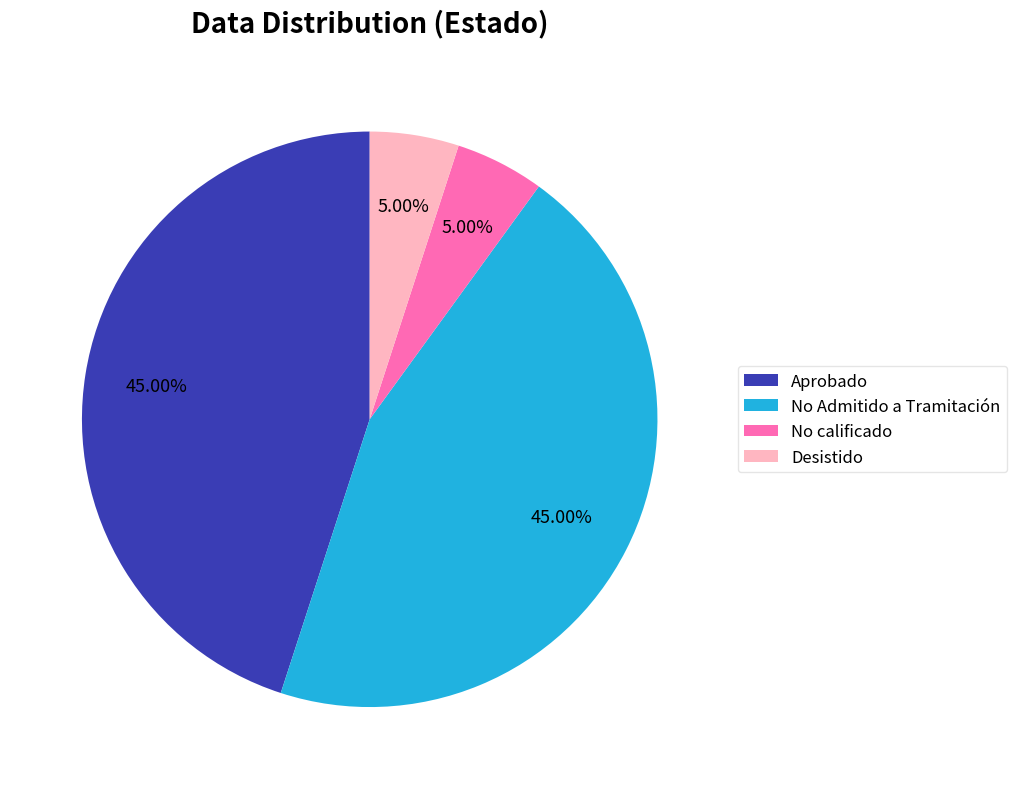

What is the ratio of the value at Aprobado to the value at No calificado?

9.0